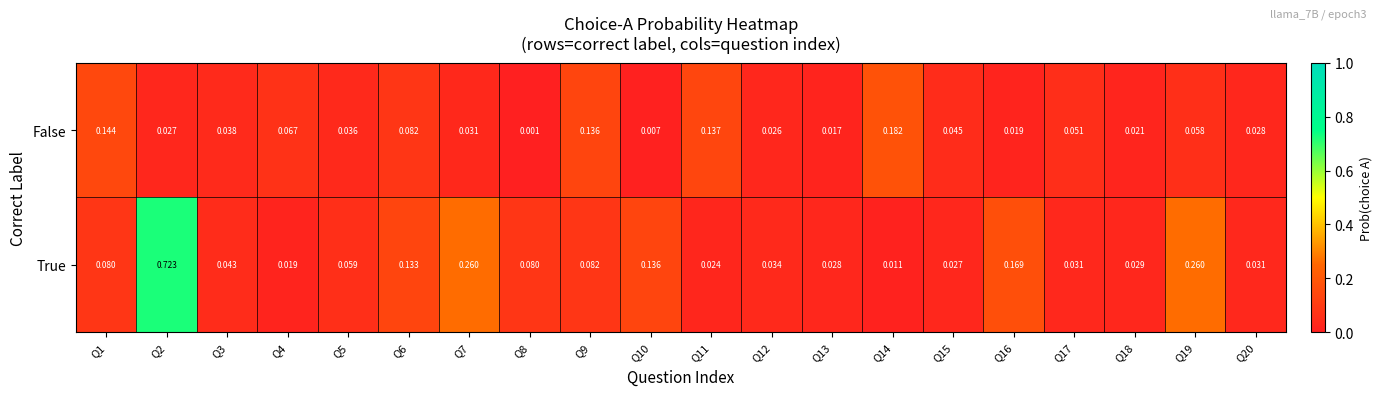

Which series has the largest total across all categories?

True